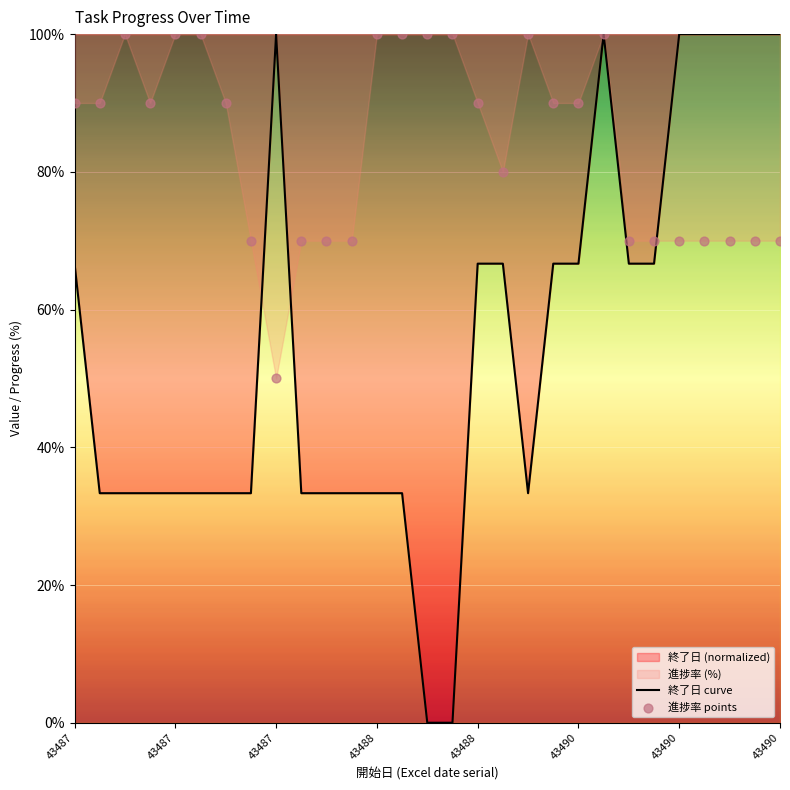

Which series has the widest spread of Y values?

終了日 curve